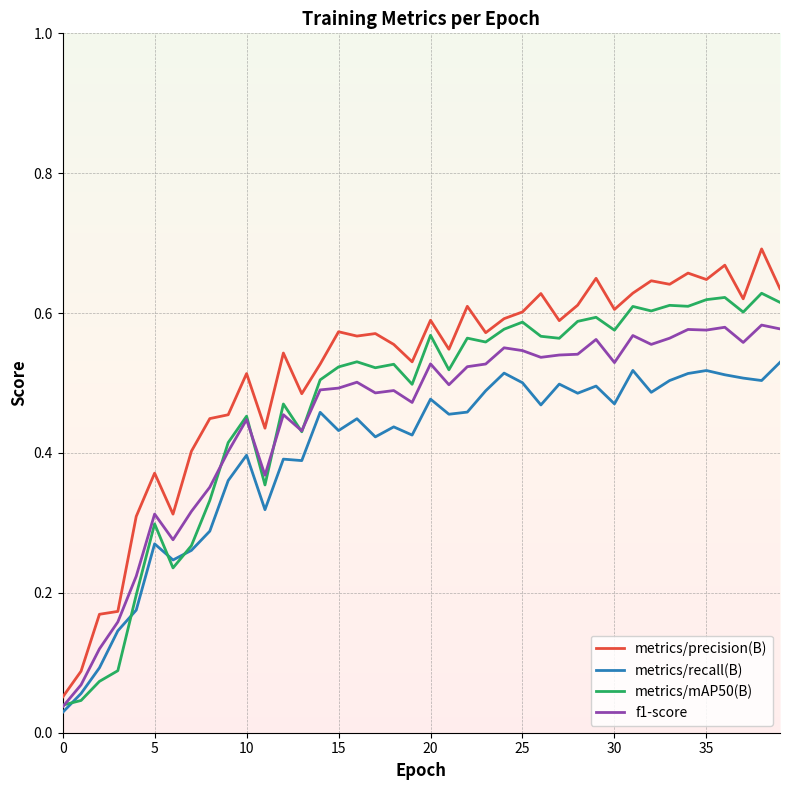

True or false: metrics/precision(B) and metrics/mAP50(B) intersect in this chart.

False